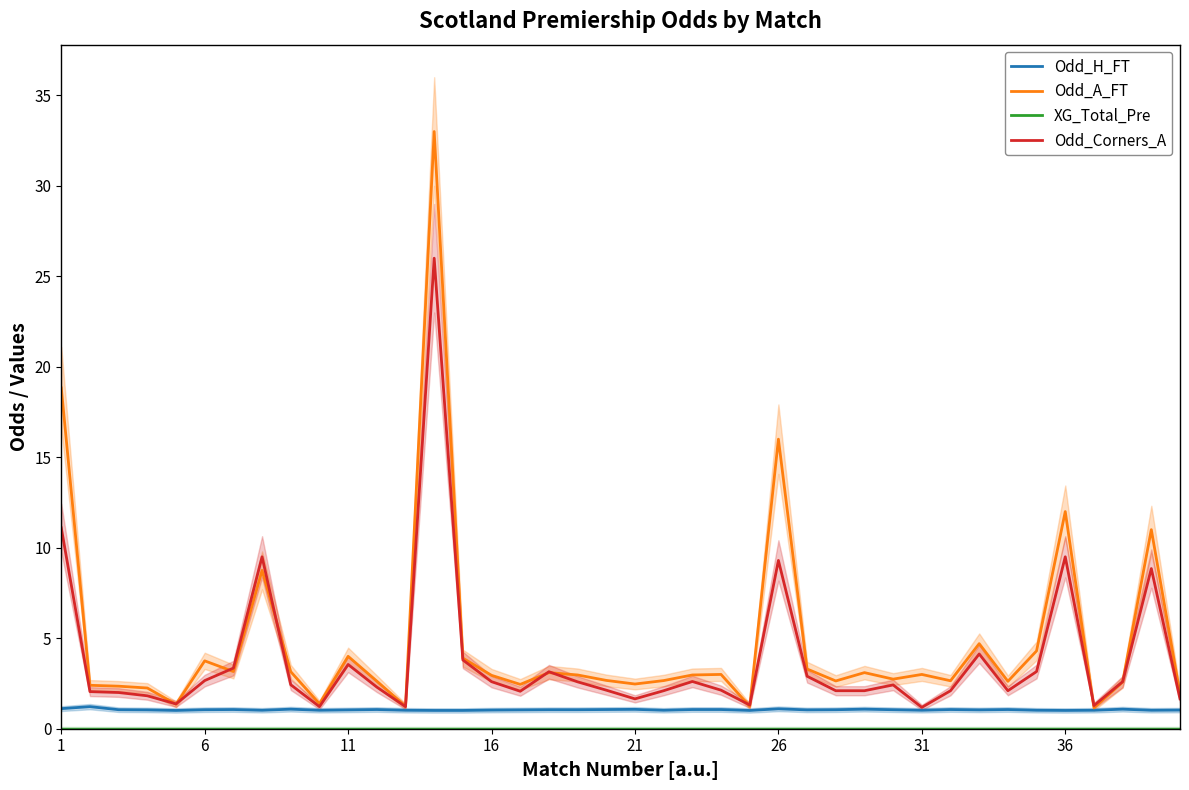

How many data points in Odd_Corners_A are above 2?

30